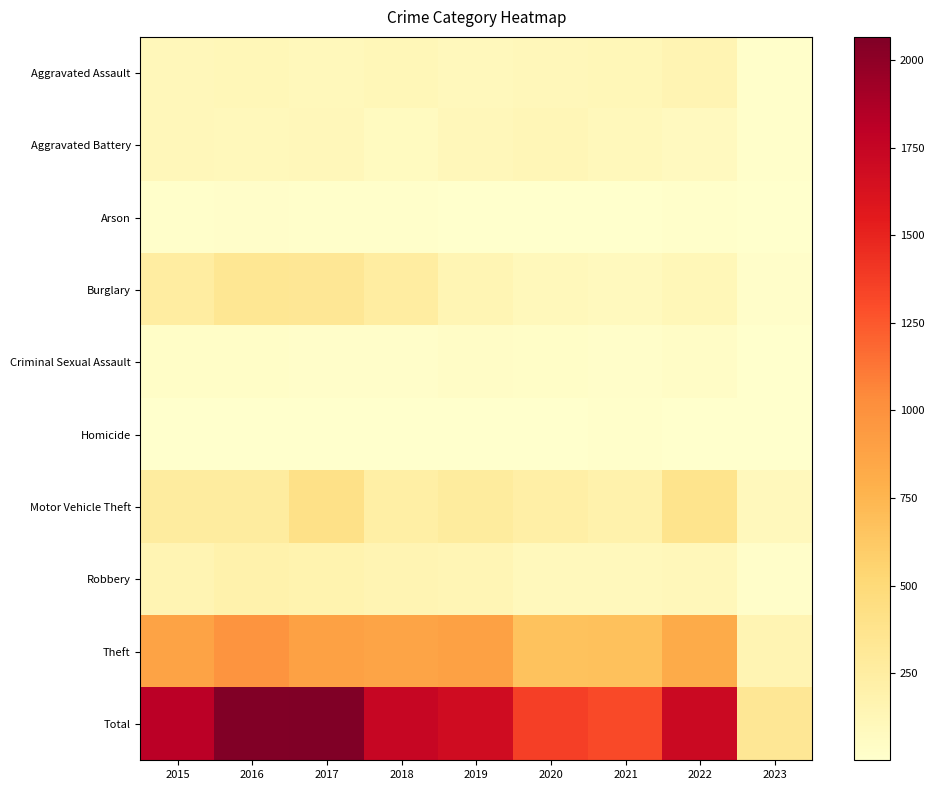

What is the total value across all series at 2019?

3374